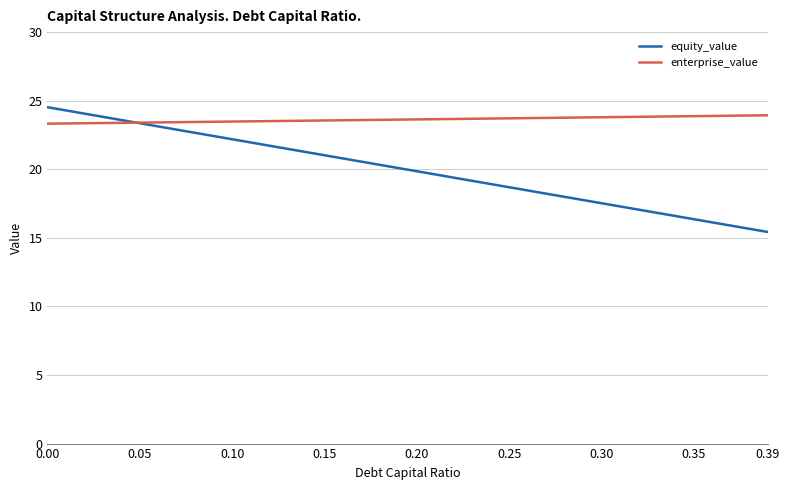

Which series has the largest total across all categories?

enterprise_value